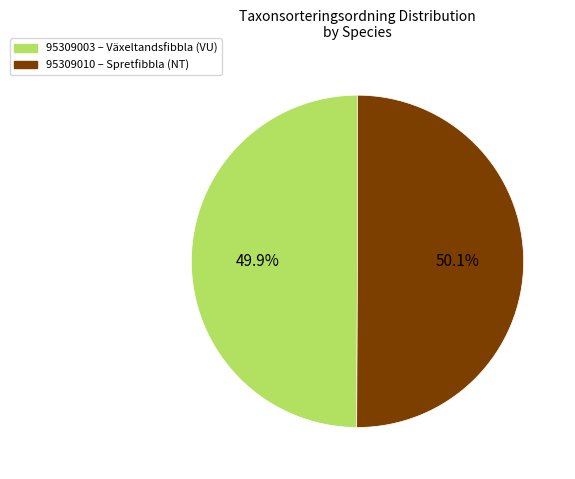

Count the number of slices in the pie.

2